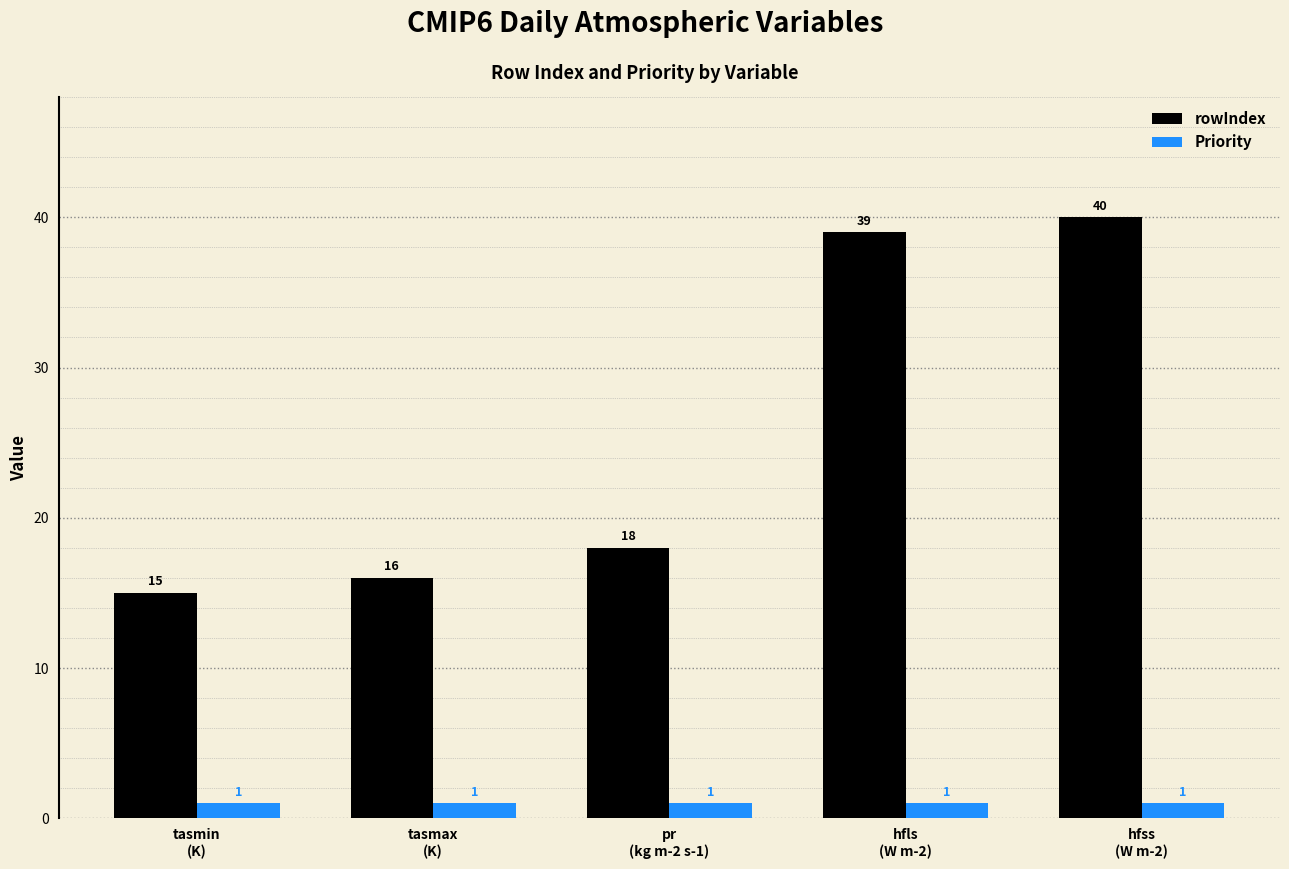

The value of rowIndex at hfls
(W m-2) is 69. True or false?

False